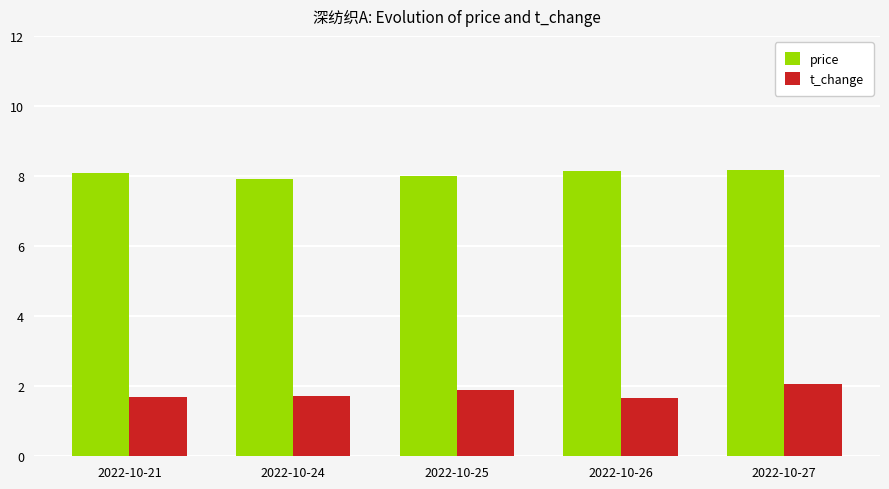

At which category is the sum across all series the highest?

2022-10-27